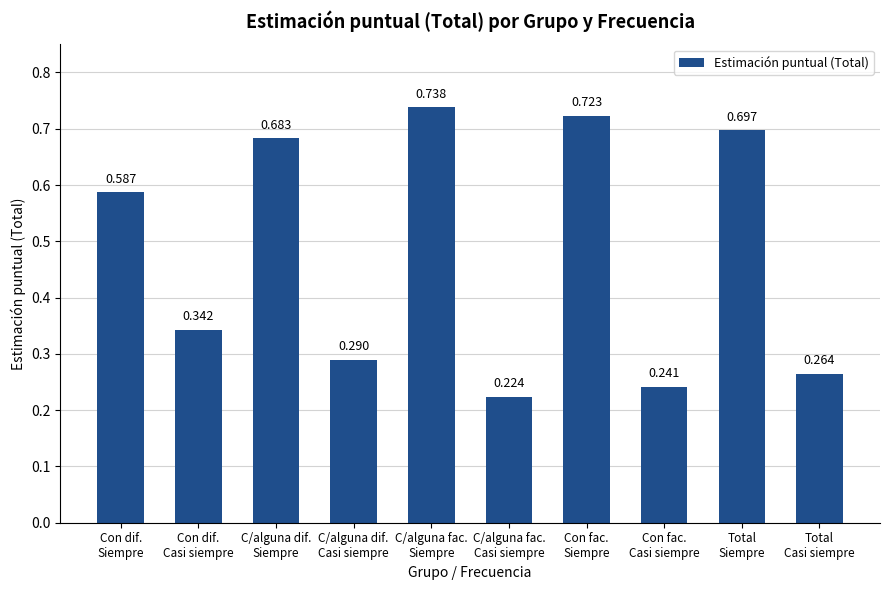

List the labels in order of value, smallest first.

C/alguna fac.
Casi siempre, Con fac.
Casi siempre, Total
Casi siempre, C/alguna dif.
Casi siempre, Con dif.
Casi siempre, Con dif.
Siempre, C/alguna dif.
Siempre, Total
Siempre, Con fac.
Siempre, C/alguna fac.
Siempre